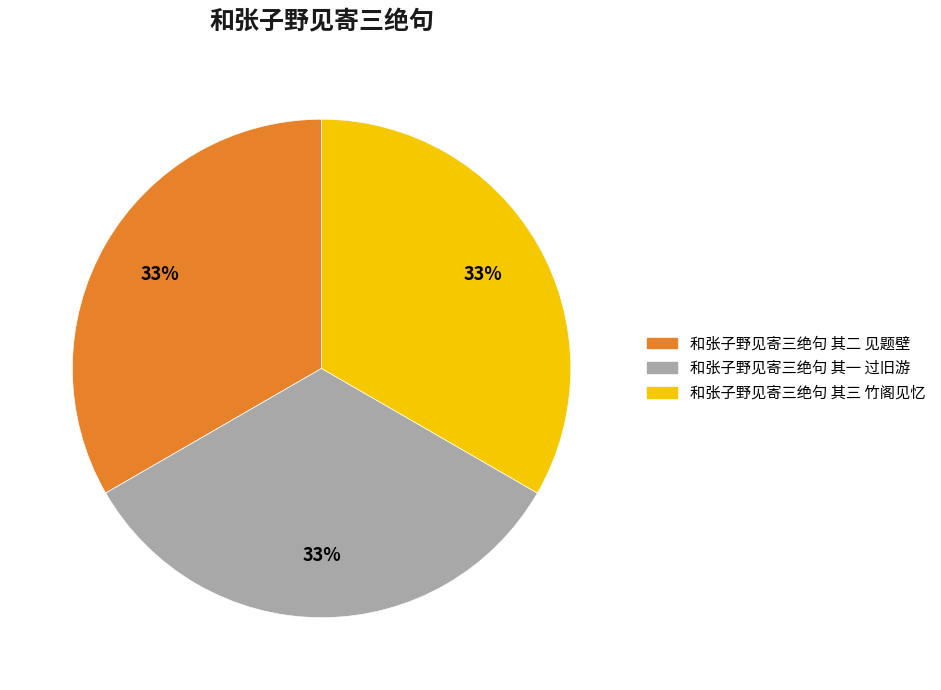

To the nearest percent, what portion does 和张子野见寄三绝句 其二 见题壁 represent?

33%